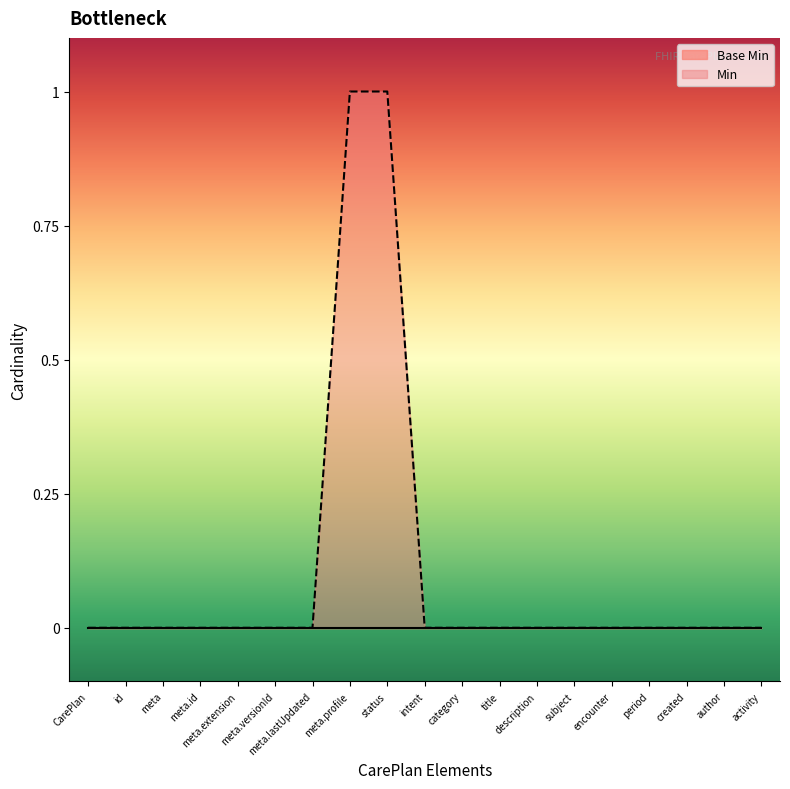

Reading right to left, transcribe all the data shown in this chart.

0	0	0	0	0	0	0	0	0	0	1	1	0	0	0	0	0	0	0